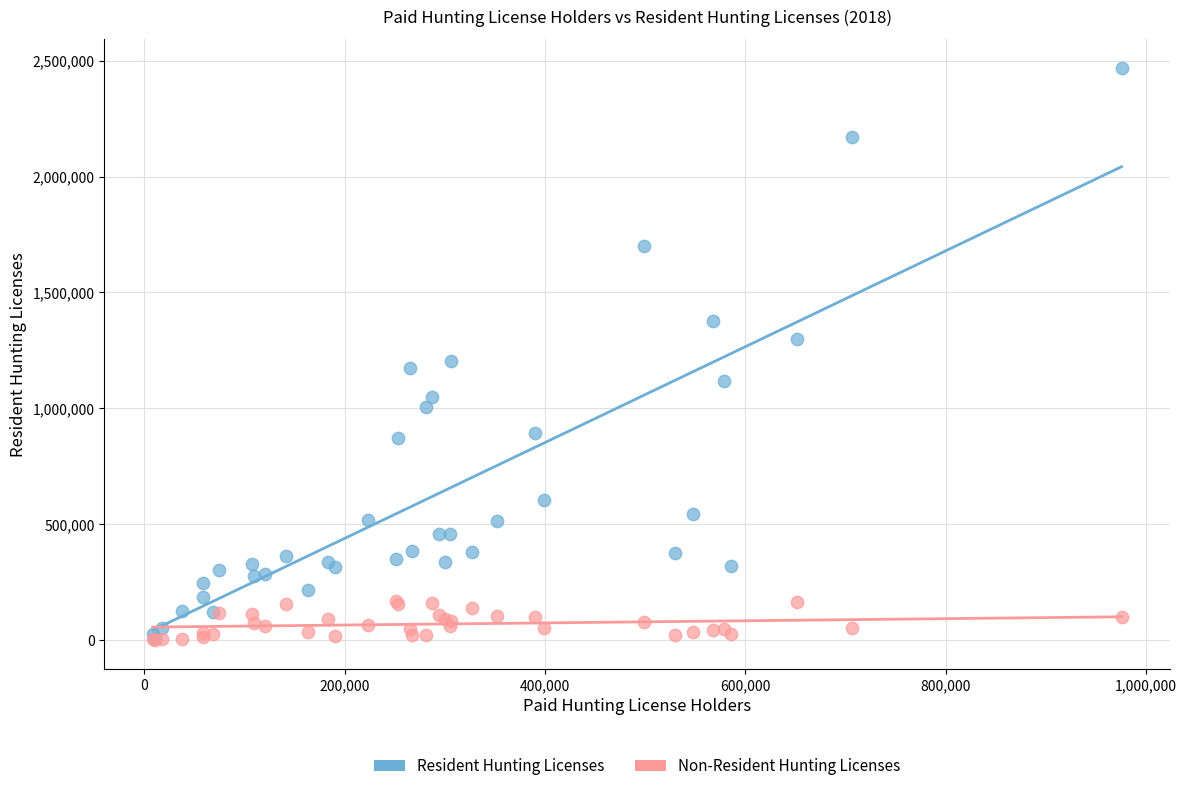

Across all series, what Y value is closest to 1234693?

1203507